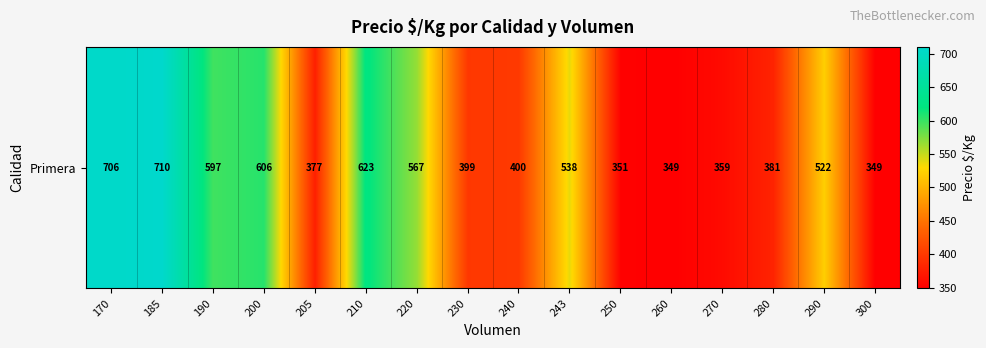

Reading left to right, list all the values displayed in this chart.

706	710	597	606	377	623	567	399	400	538	351	349	359	381	522	349